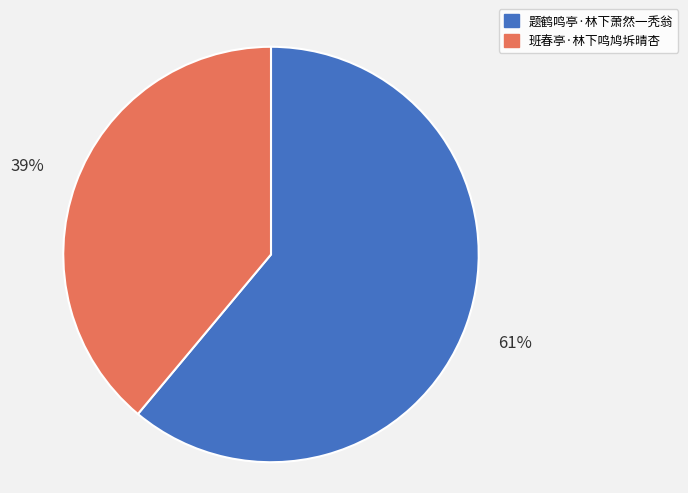

Does 题鹤鸣亭·林下萧然一秃翁 represent more than half of the total?

Yes